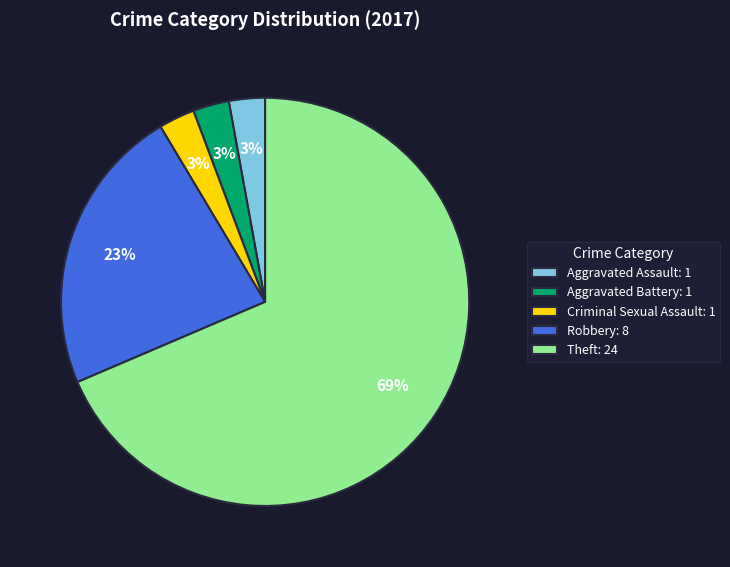

The Aggravated Battery slice represents 13% of the pie. True or false?

False